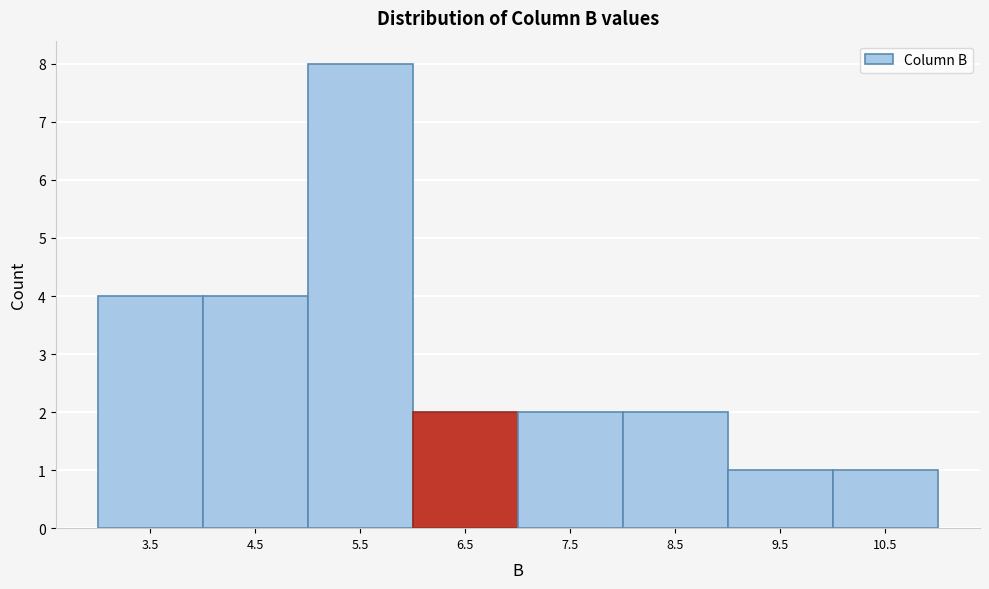

Reading right to left, extract all data points from this chart.

1	1	2	2	2	8	4	4